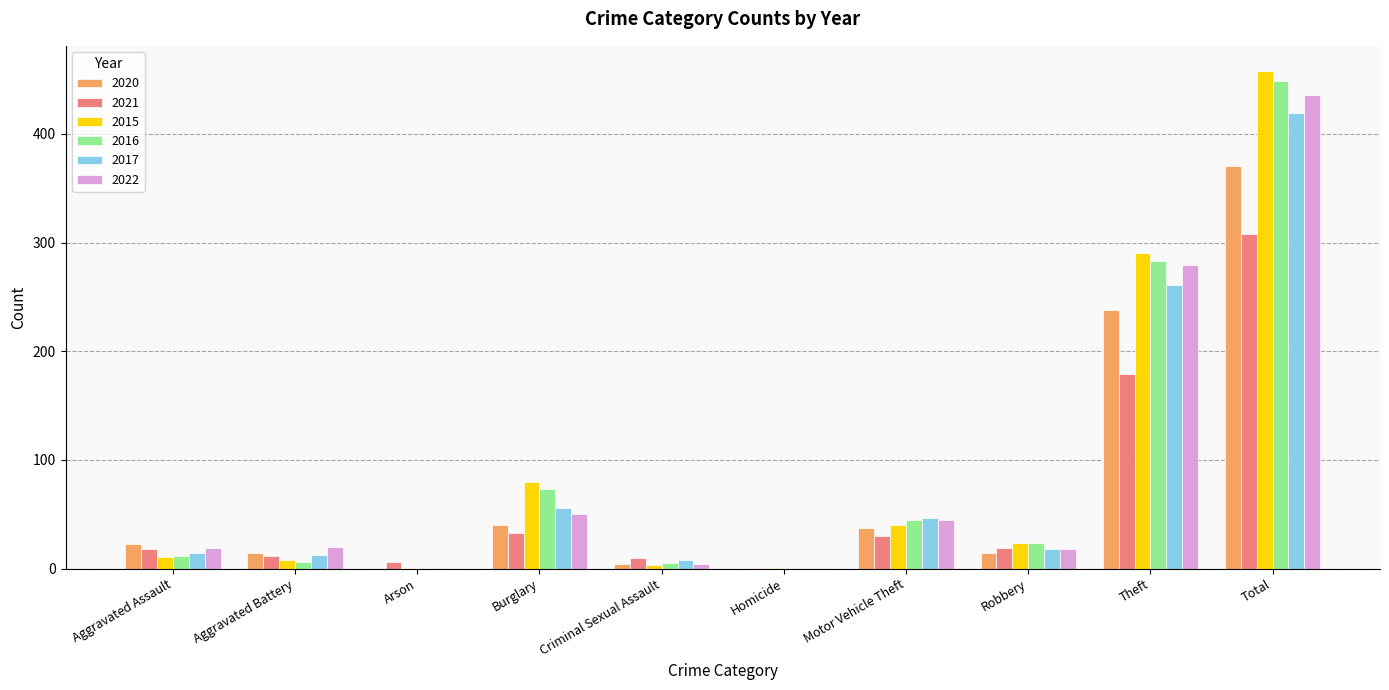

Which category has the highest value in the 2021 series?

Total